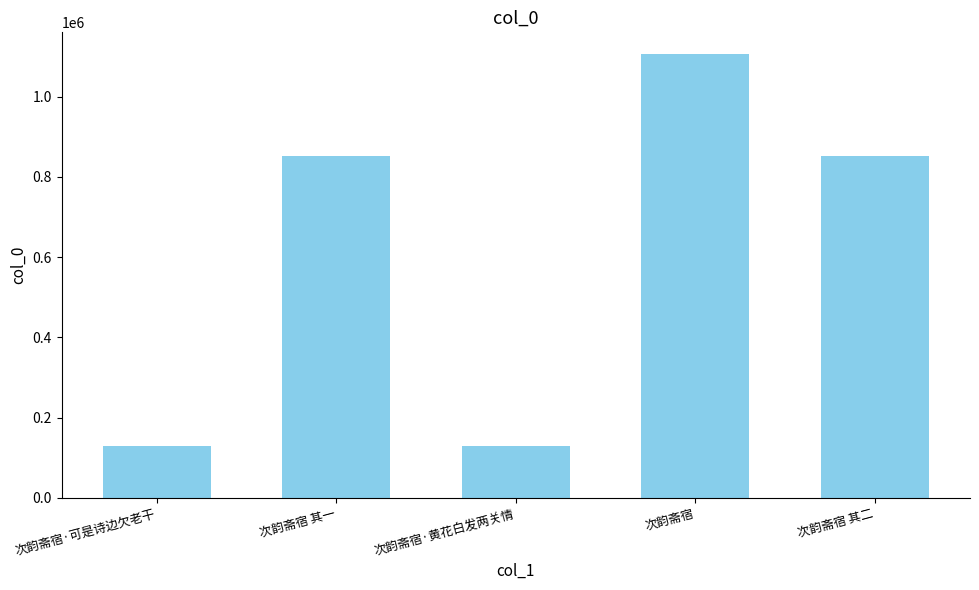

Which category has the highest value across all series?

次韵斋宿